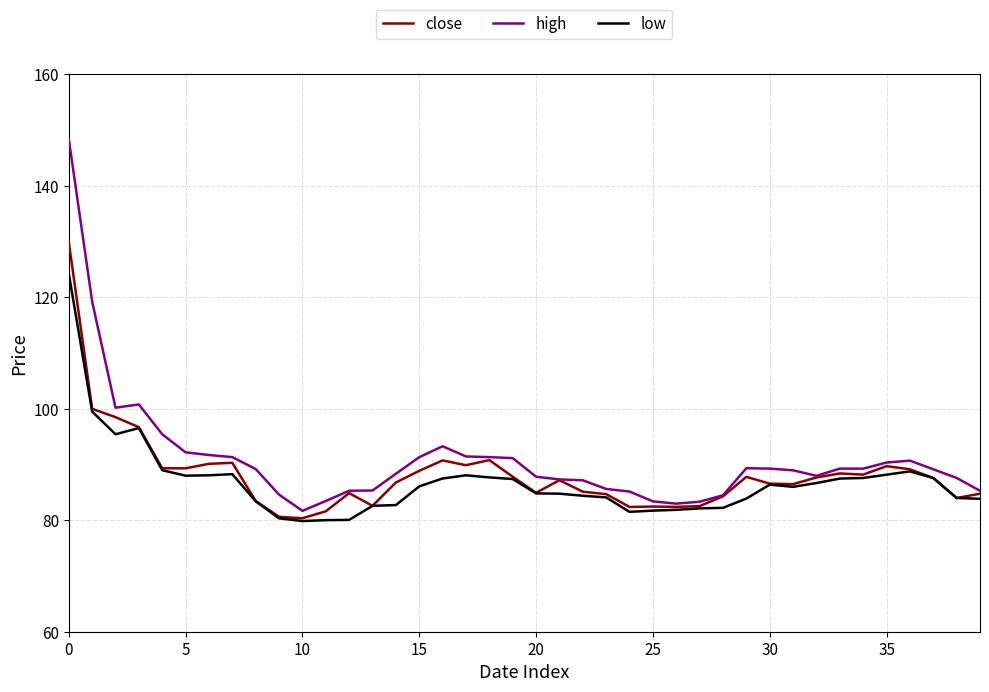

What is the maximum value for high?

148.4